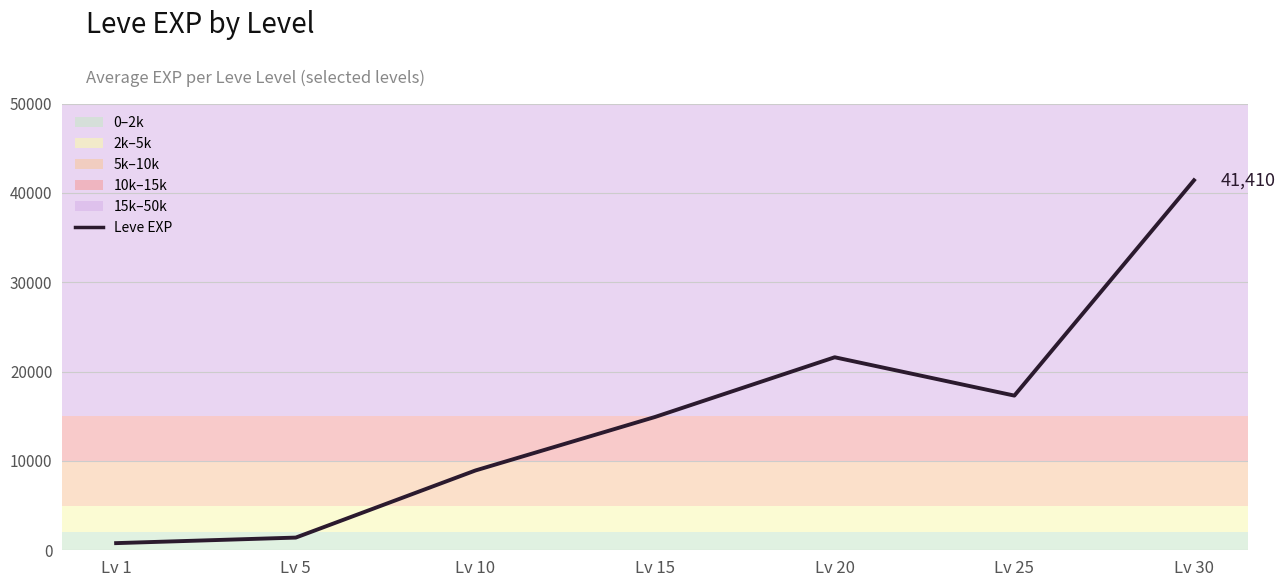

Rank the categories by value from lowest to highest.

Lv 1, Lv 5, Lv 10, Lv 15, Lv 25, Lv 20, Lv 30